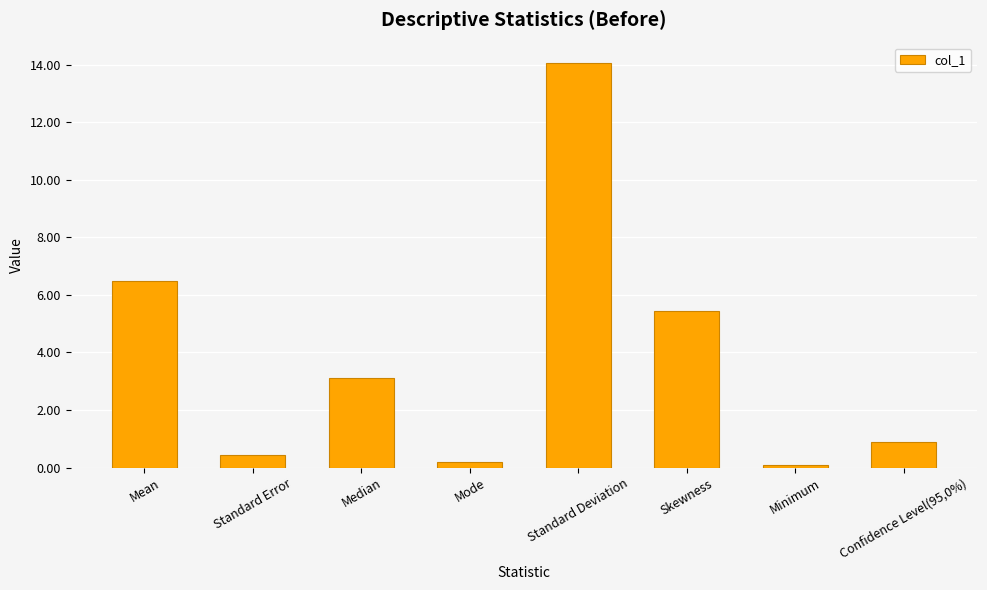

At which category does the chart reach its peak across all series?

Standard Deviation